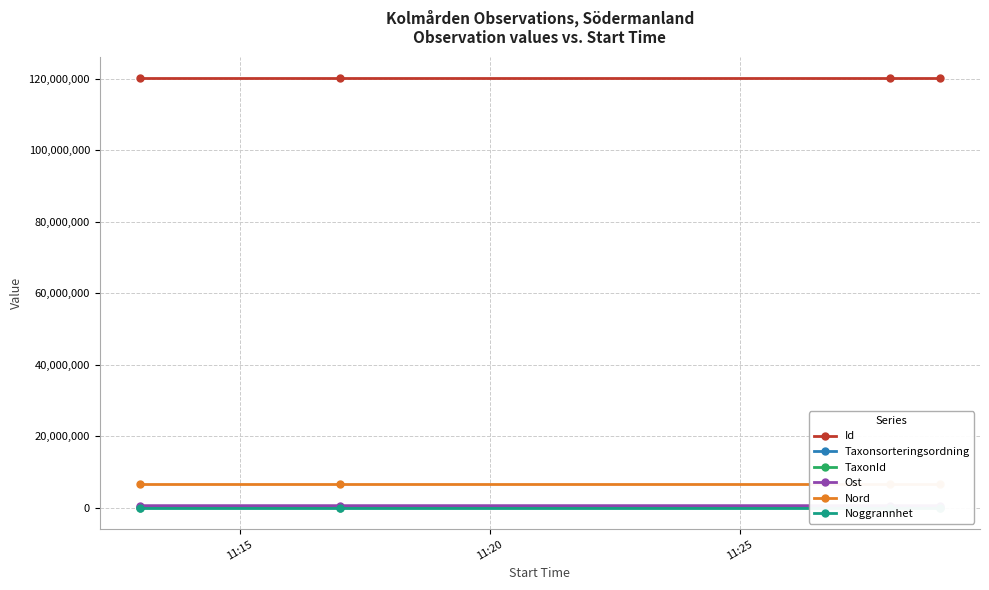

Which series changed the most between 11:15 and 11:20?

Ost